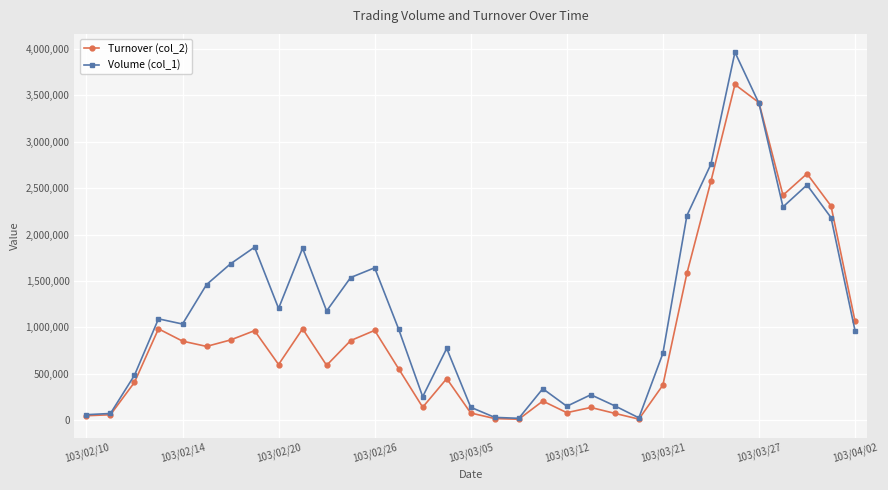

How many distinct data groups are displayed?

2